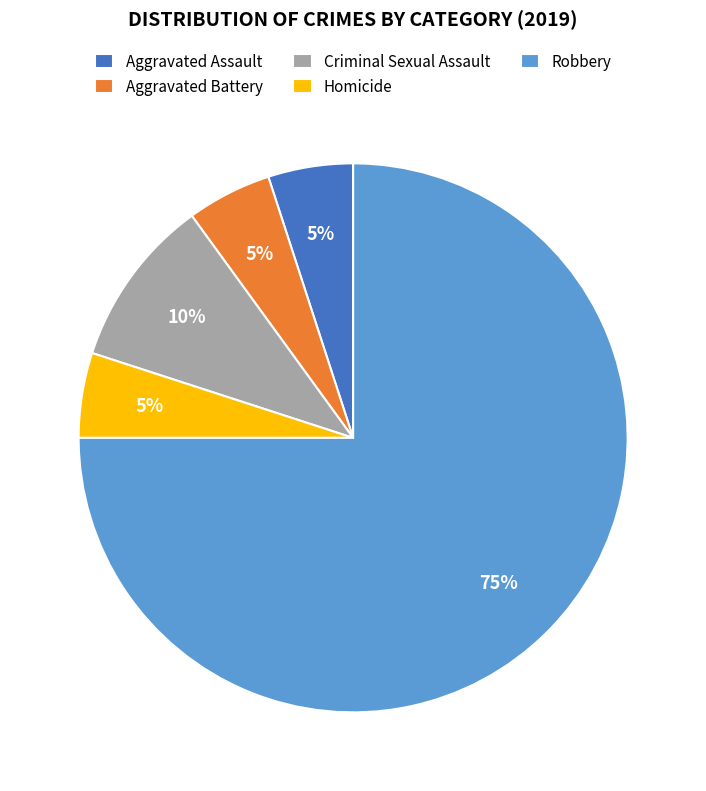

Which slice represents more than half of the pie?

Robbery